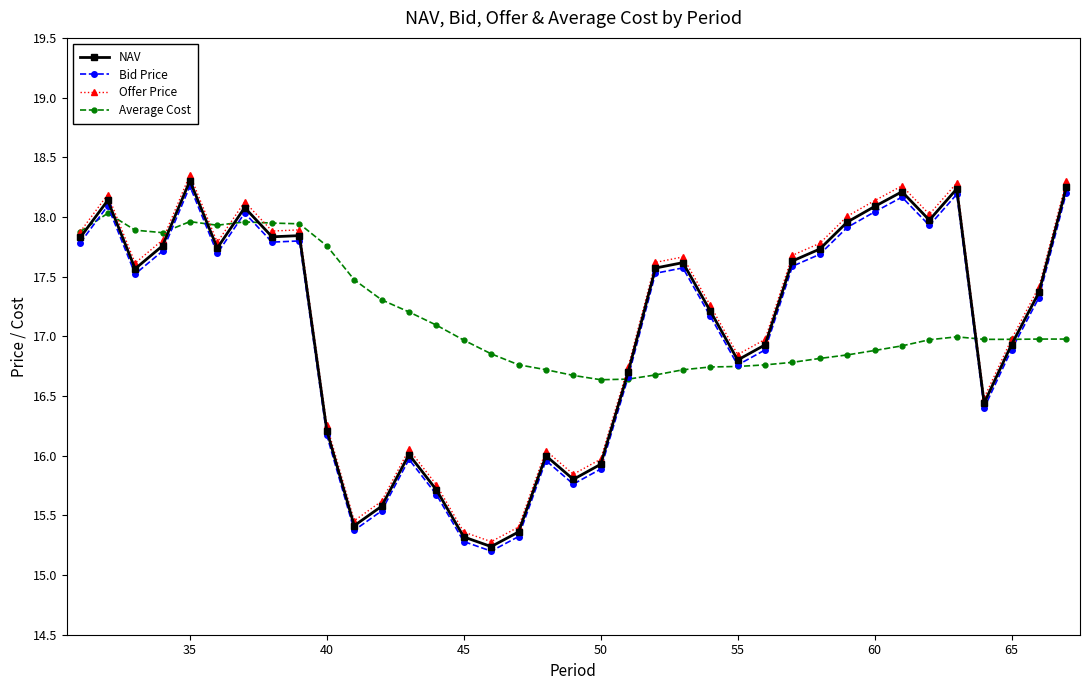

What is the minimum value shown in the chart?

15.2